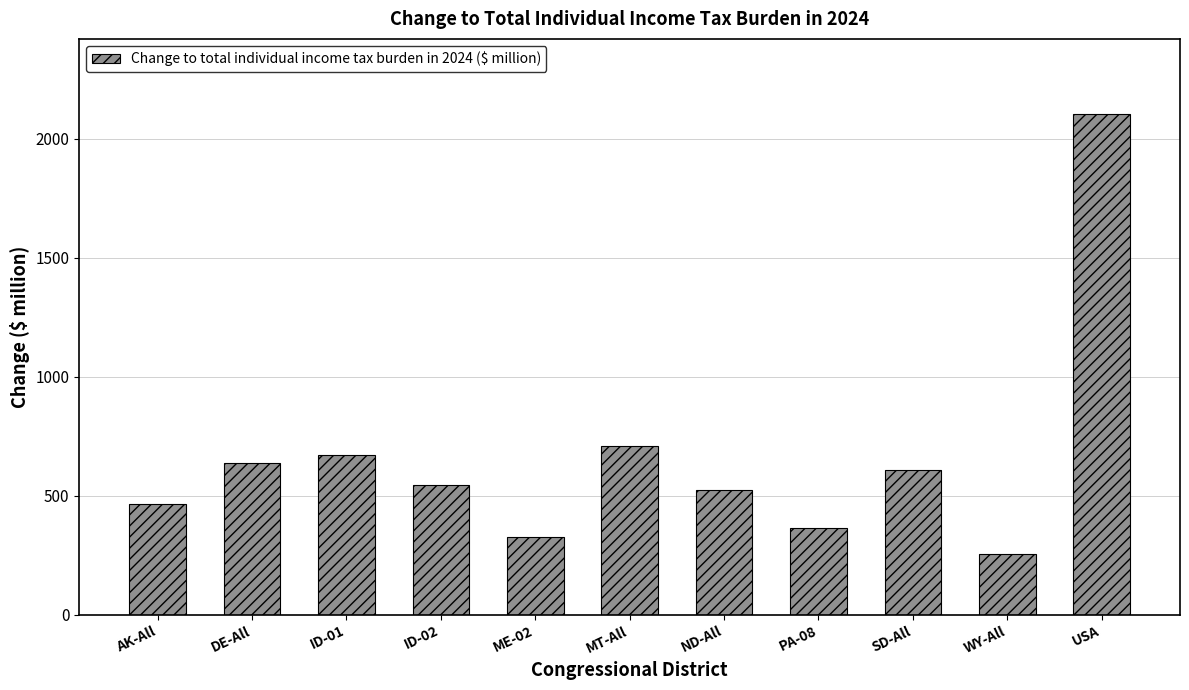

Are the bars grouped side by side (vs. stacked)?

No